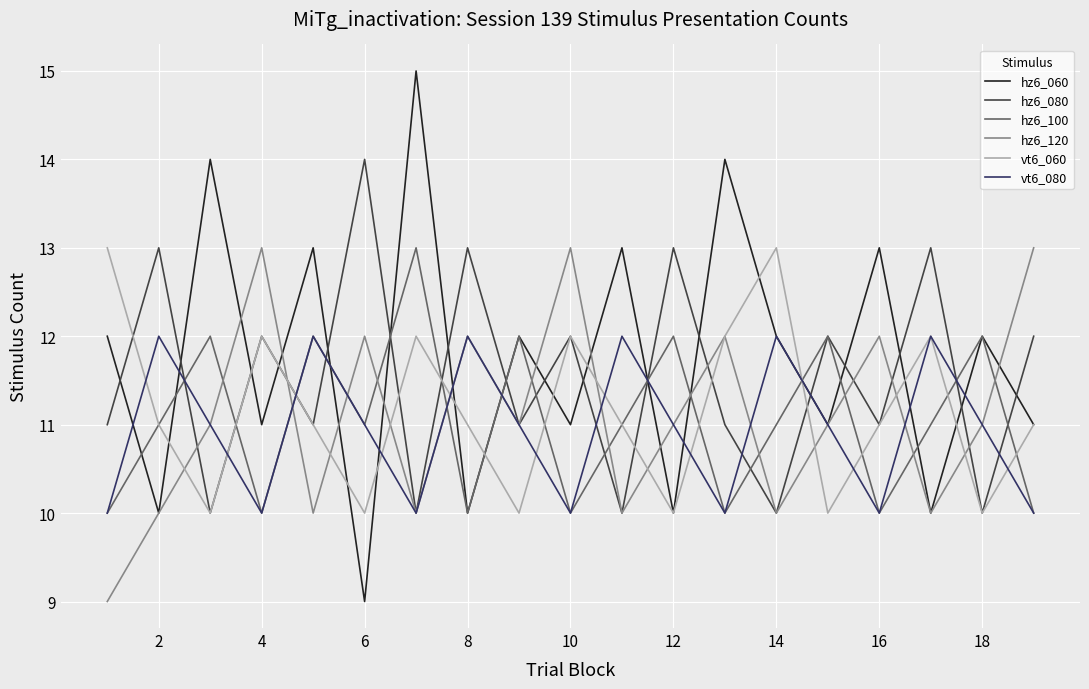

How many times do hz6_100 and hz6_120 cross each other?

13